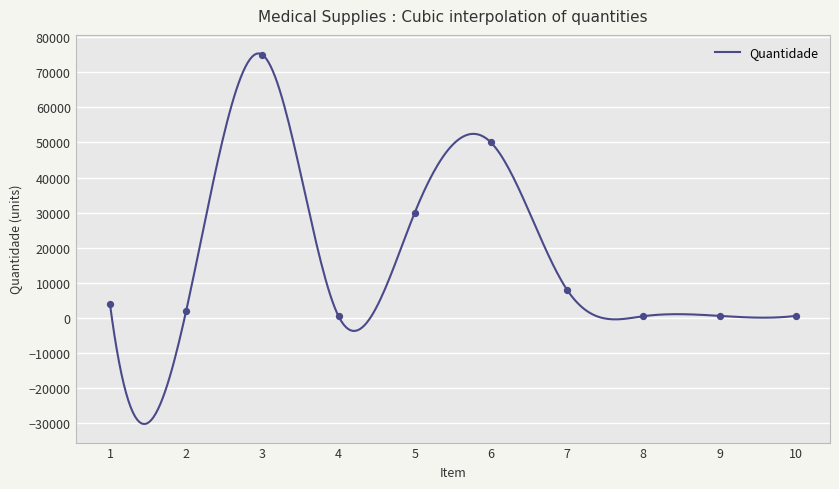

Between 1 and 8, which is larger?

1